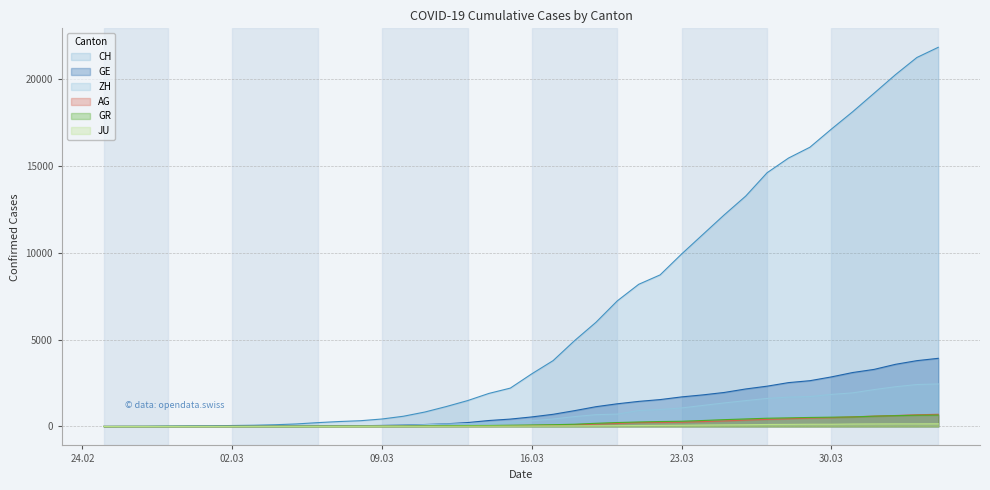

The value of CH at 23.03 is 9935. True or false?

True